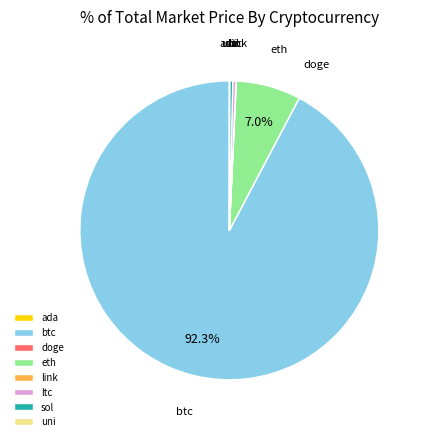

Is there any slice that represents more than half of the pie?

Yes